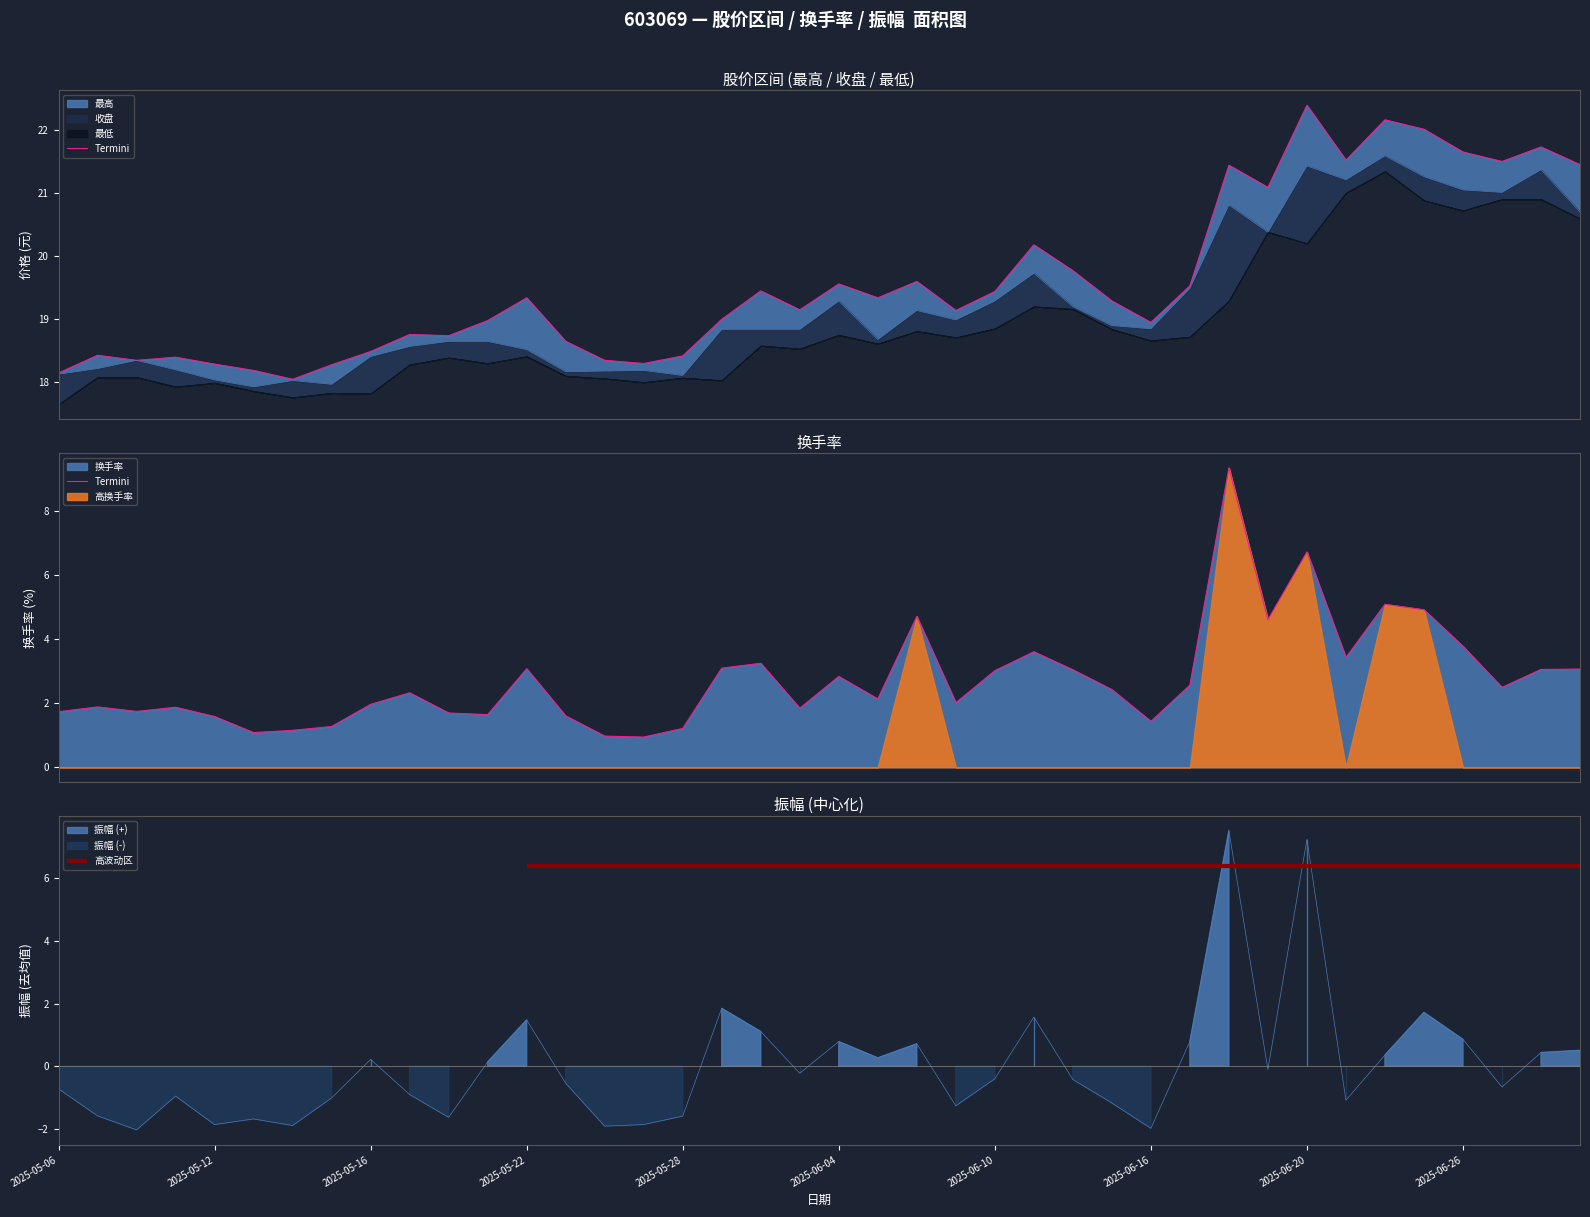

How many interior local valleys (lower than both neighbors) does the data have?

11